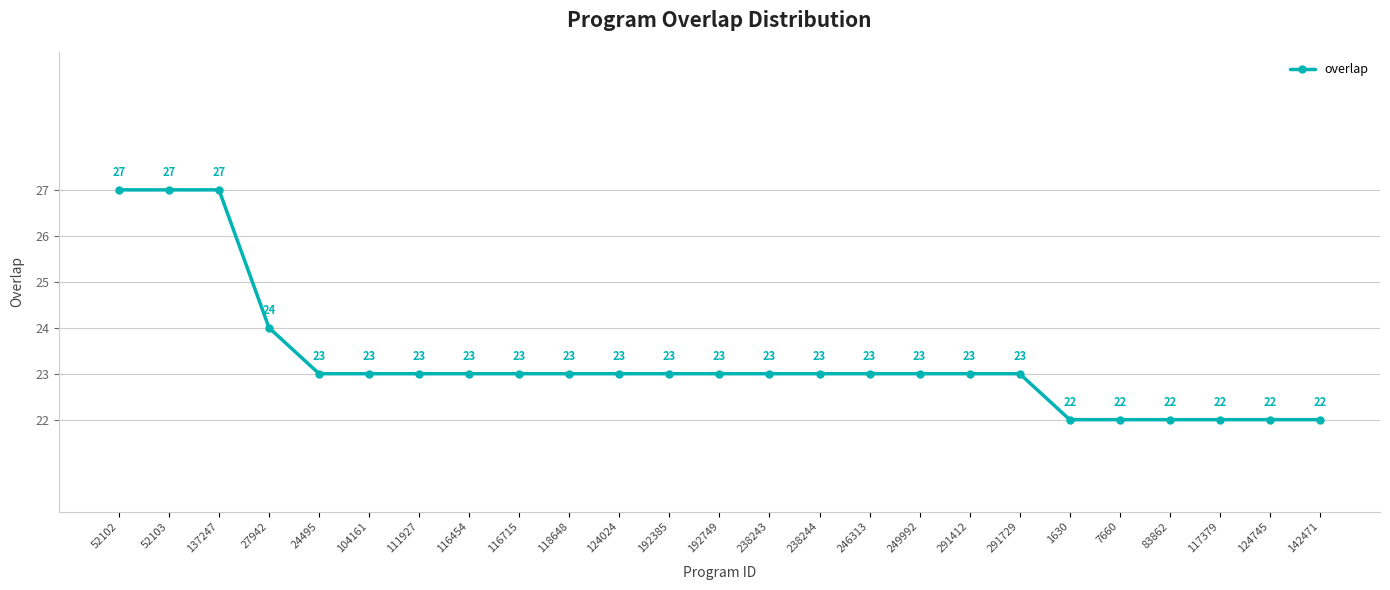

True or false: the data shows 23 at 238244.

True